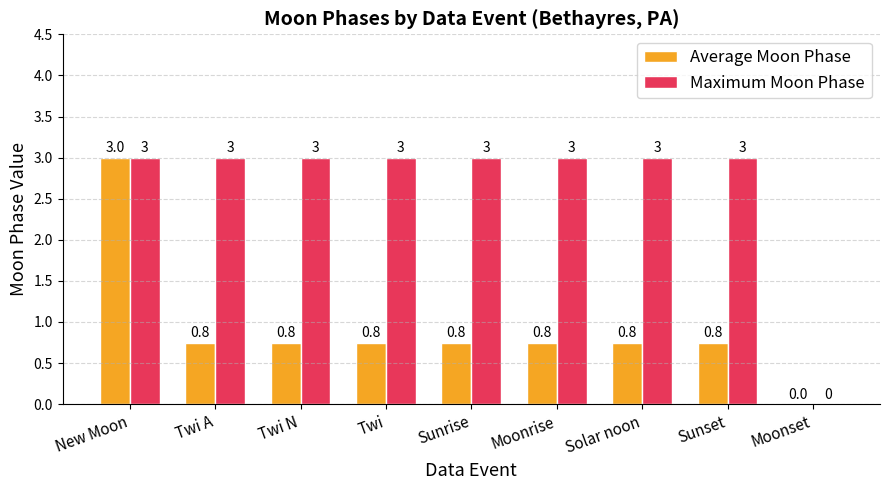

What is the sum of all Maximum Moon Phase values?

24.0